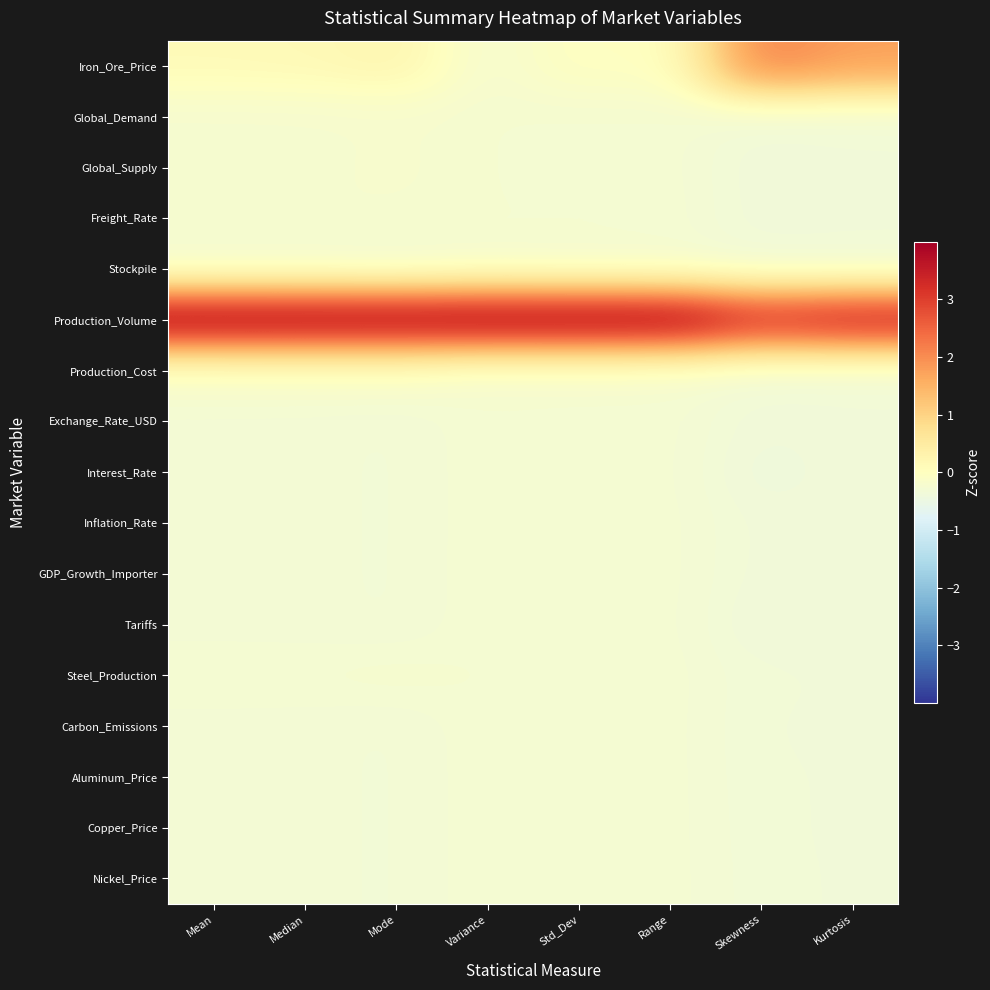

What is the minimum value shown in the chart?

-0.4